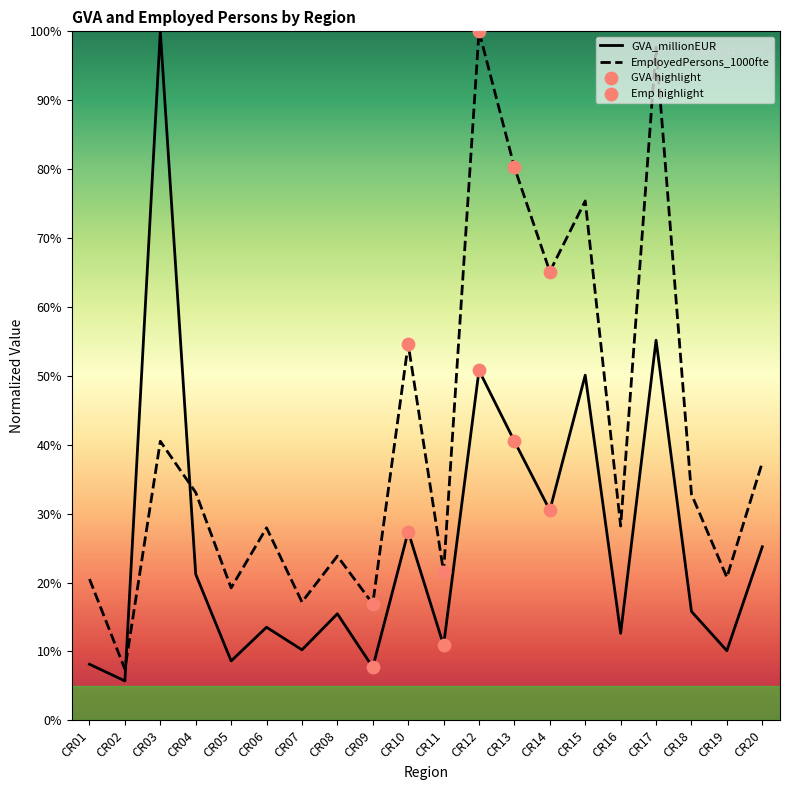

At how many categories does at least one series exceed 10?

19